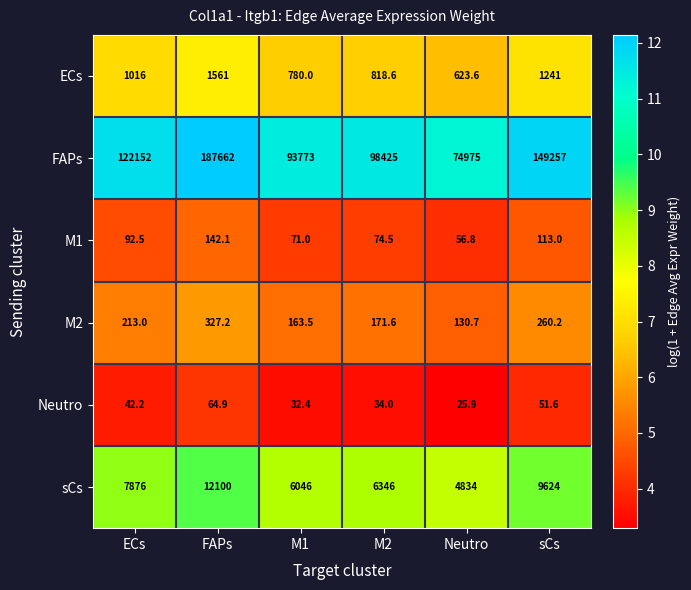

What is the sum of the sCs values at M1 and sCs?

15670.0